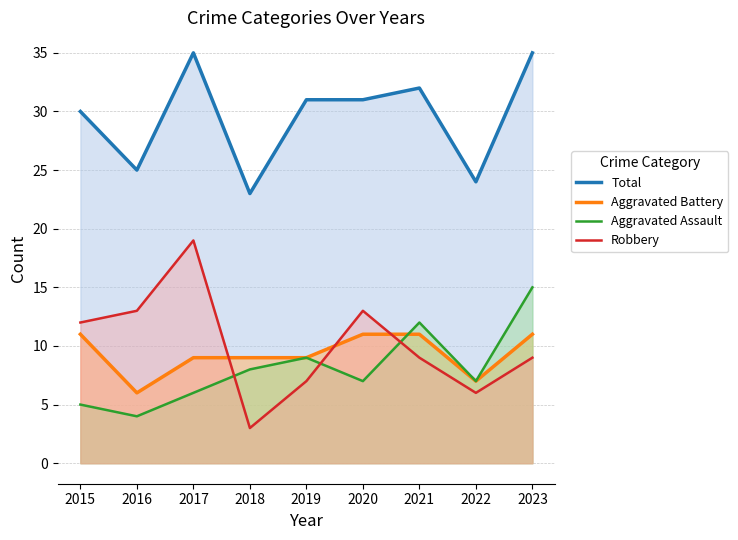

Between 2015 and 2021, which series saw the biggest shift?

Aggravated Assault